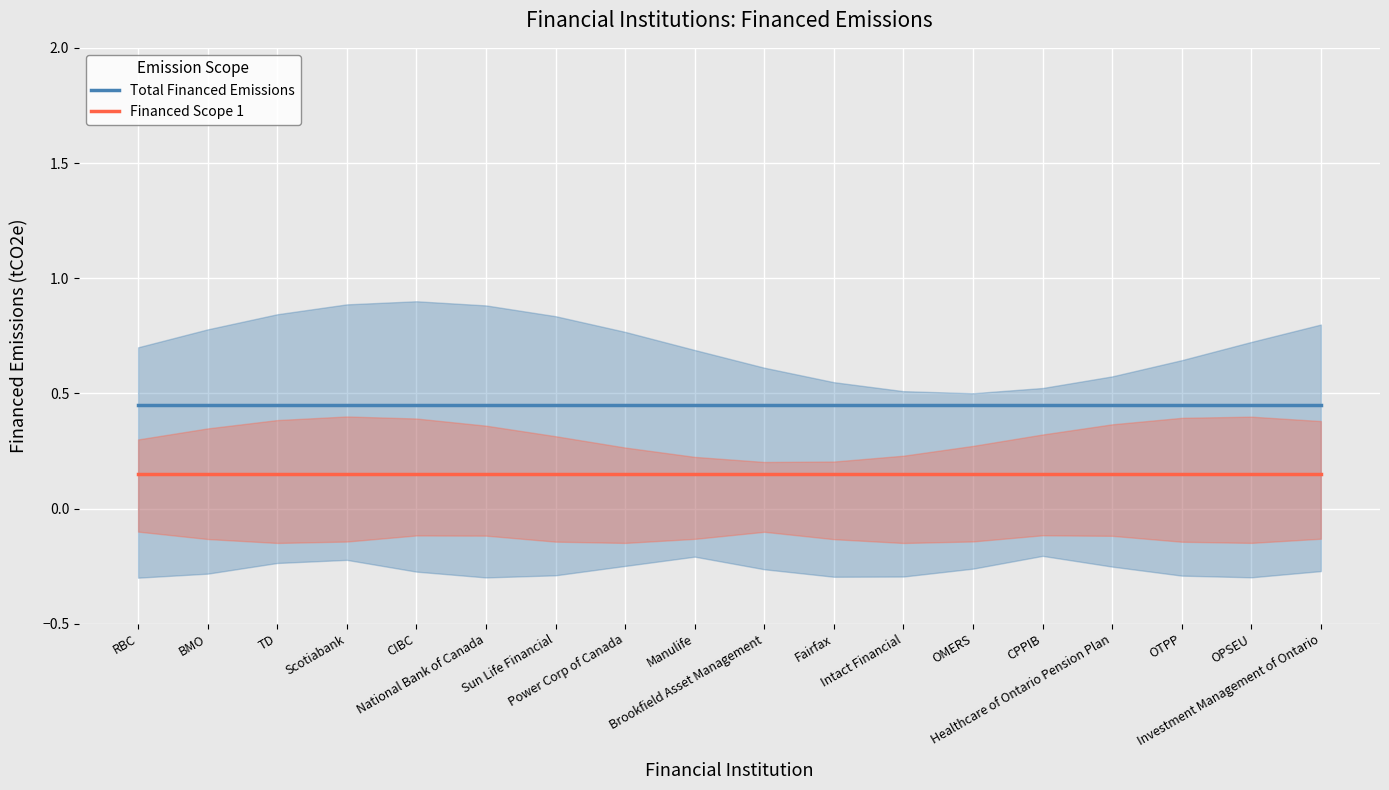

Between RBC and TD, which series saw the biggest shift?

Total Financed Emissions